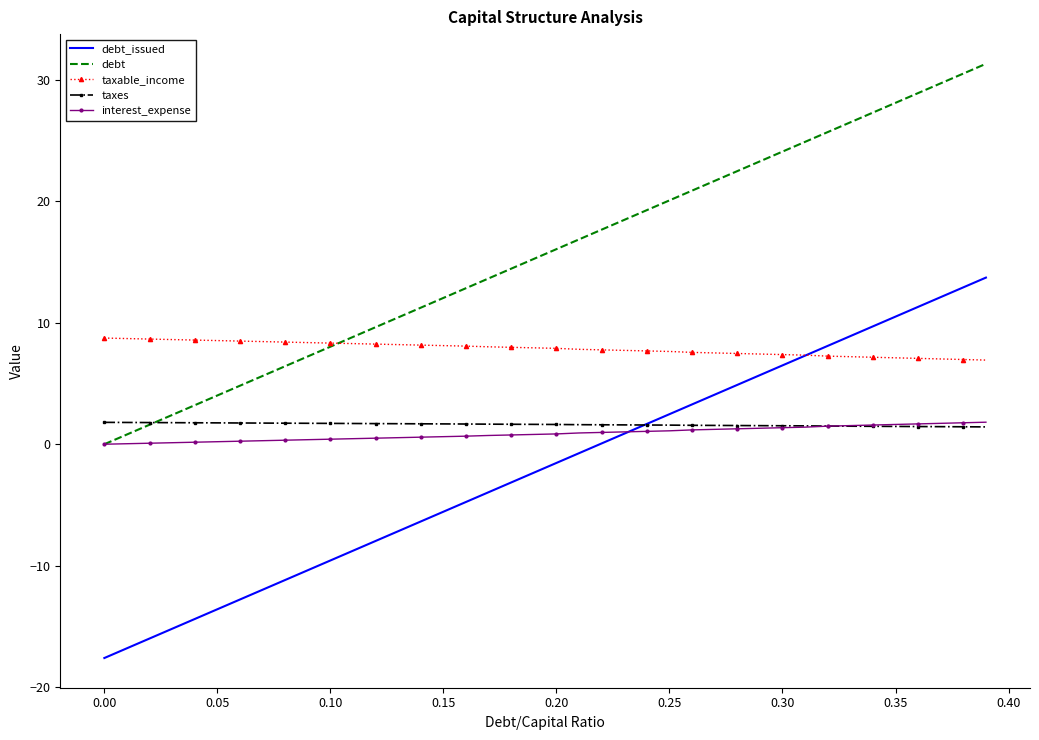

Which series has the largest total across all categories?

debt